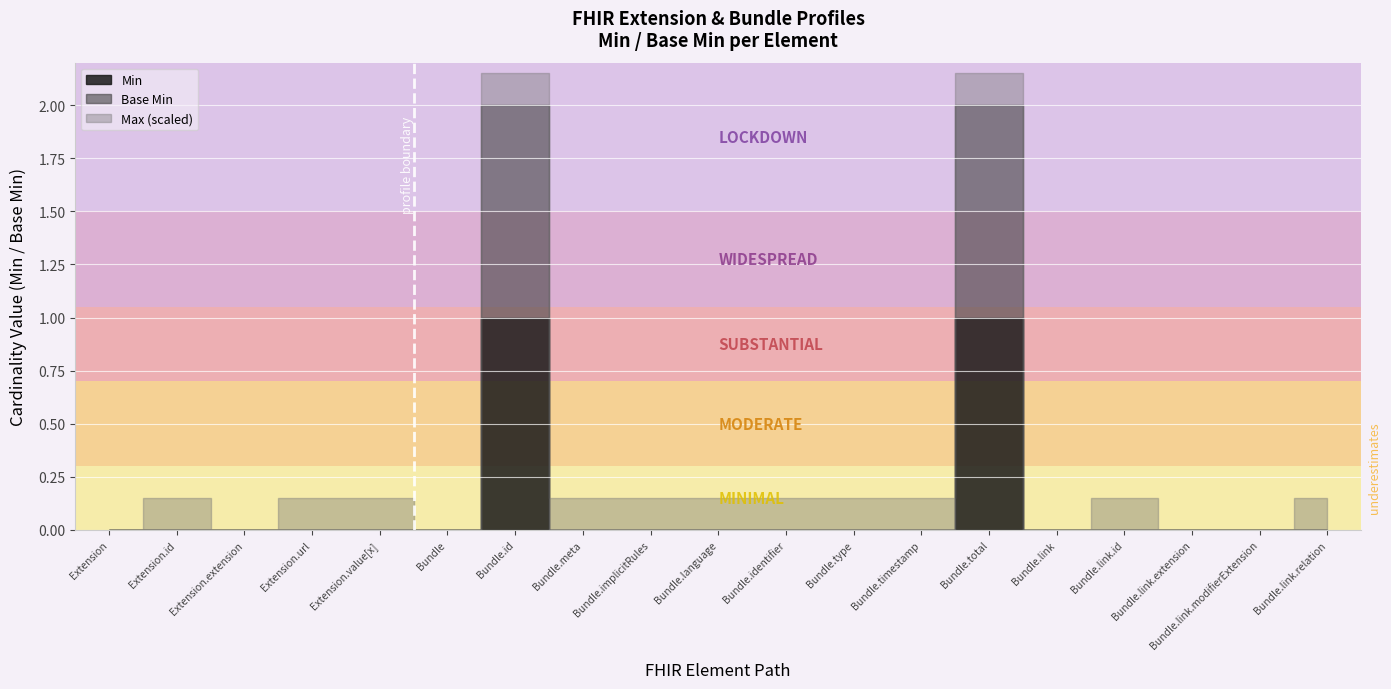

Which has a higher value, Bundle.identifier or Bundle.link.extension?

Bundle.identifier